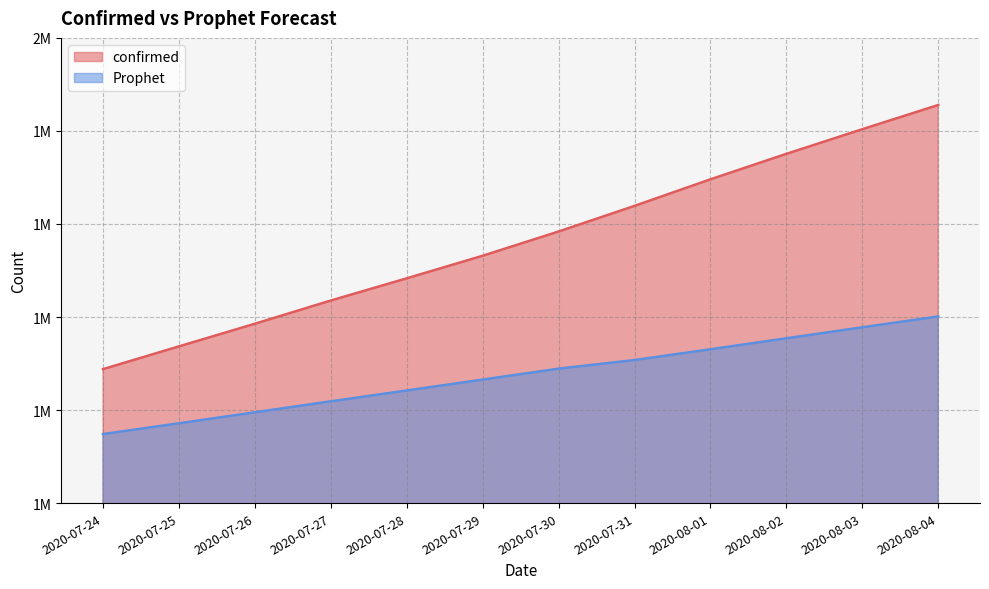

What is the spread (max minus min) of values at 2020-07-24?

139537